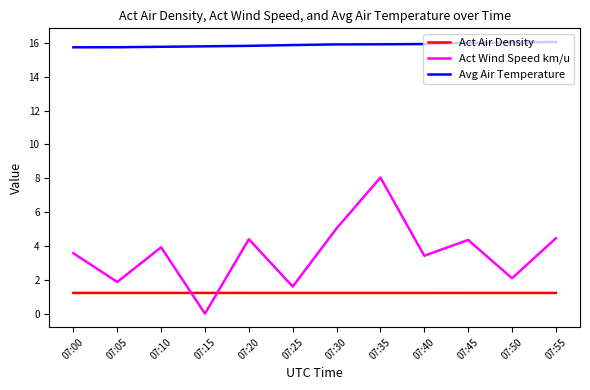

At which label does Act Wind Speed km/u first exceed 3?

07:00